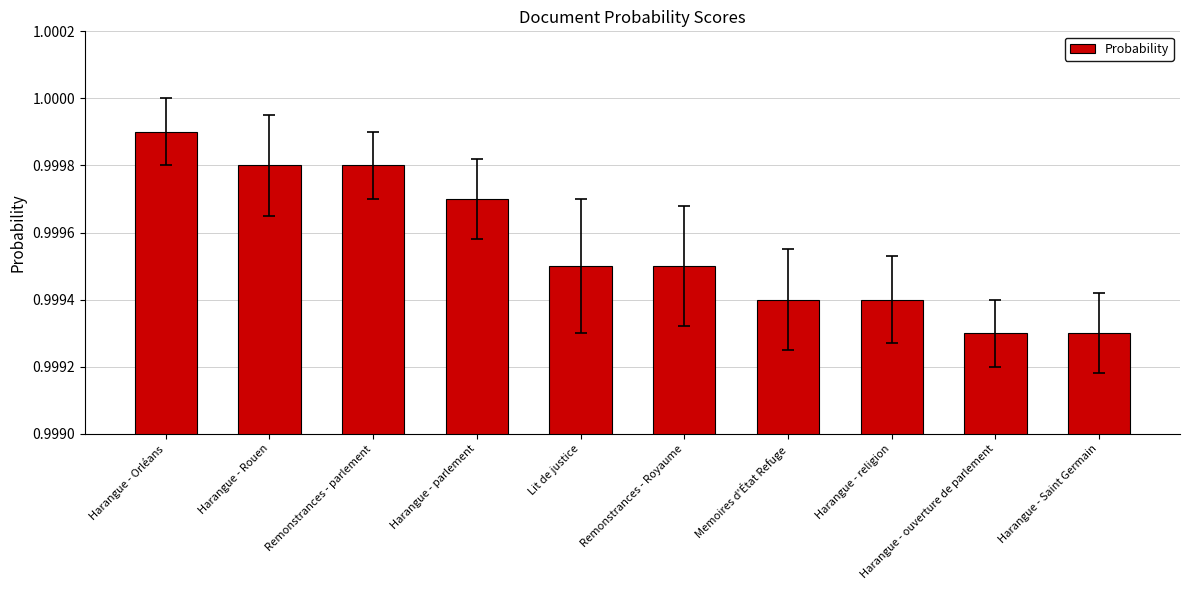

Between Memoires d'État Refuge and Harangue - parlement, which is larger?

Harangue - parlement